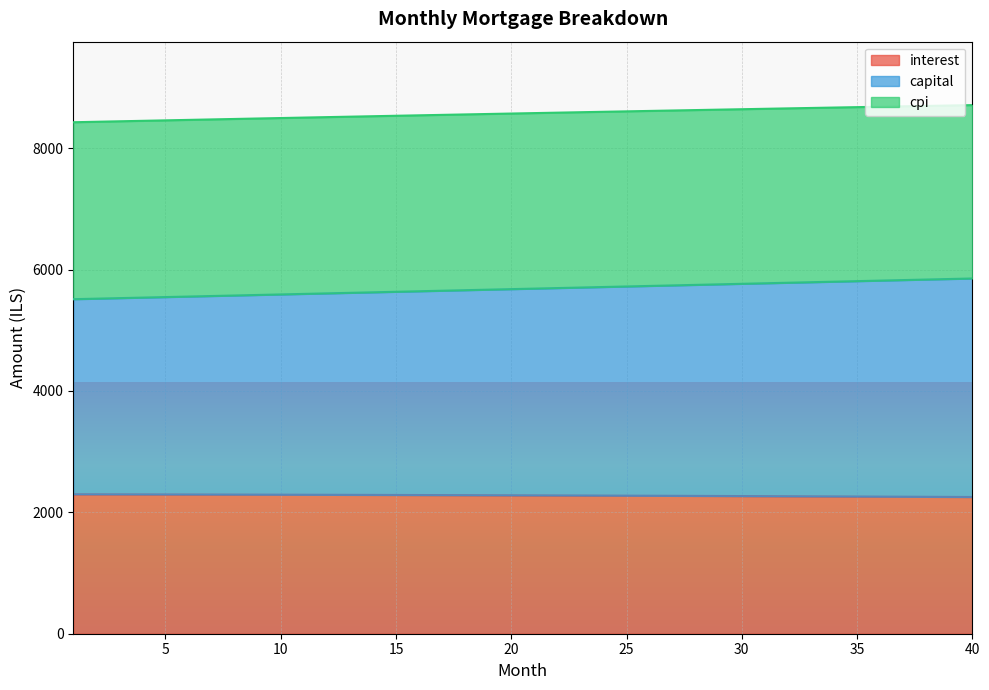

The value of interest at 5 is 3789.3. True or false?

False